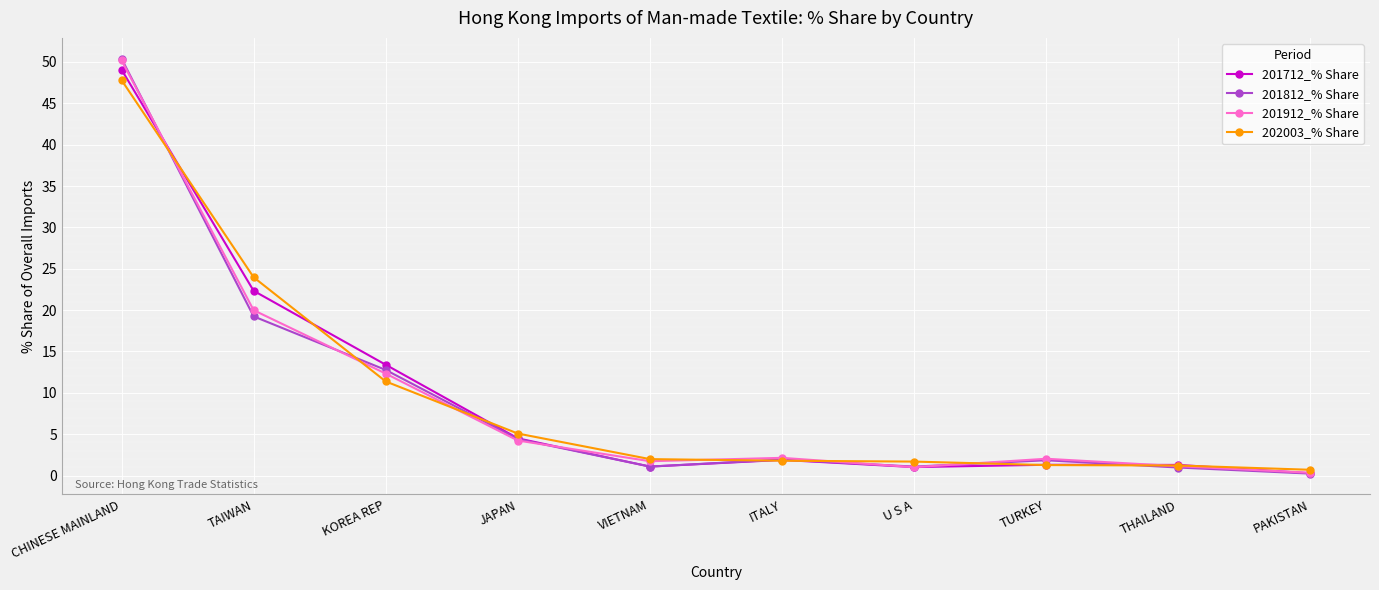

What is the value of the 201712_% Share point at the 8th from the left?

1.3